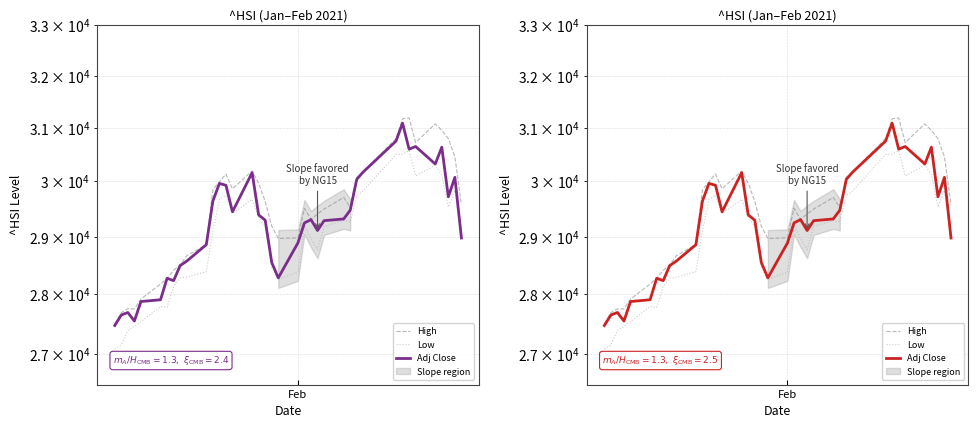

Reading left to right, what are all the values shown in this chart?

High: 27502.8	27690.2	27756.4	27752.4	27920.8	28176.7	28276.8	28414.5	28510.9	28667.6	28864.2	29848.4	29993.5	30135.5	29862.9	30191.2	29965.1	29636.6	29191.7	28972.1	28982.8	29511.0	29312.0	29409.0	29495.6	29706.1	29527.7	30075.5	30184.2	30793.5	31168.3	31183.4	30720.2	31071.6	30948.5	30792.9	30453.1	29579.7
Low: 27079.2	27150.4	27389.8	27457.5	27538.2	27794.8	27781.4	28136.6	28280.1	28294.7	28390.3	29100.2	29676.5	29745.9	29413.5	29673.3	29345.7	29194.4	28467.0	28259.7	28382.3	29198.9	28967.0	28775.4	29184.1	29293.6	29264.0	29732.2	29828.6	30497.4	30503.5	30570.6	30099.7	30298.6	30126.4	29532.7	29833.1	28980.2
Adj Close: 27472.8	27649.9	27692.3	27548.5	27878.2	27908.2	28276.8	28235.6	28496.9	28573.9	28862.8	29642.3	29962.5	29927.8	29447.8	30159.0	29391.3	29297.5	28550.8	28283.7	28892.9	29248.7	29307.5	29113.5	29288.7	29319.5	29476.2	30038.7	30173.6	30746.7	31084.9	30595.3	30644.7	30319.8	30632.6	29718.2	30074.2	28980.2